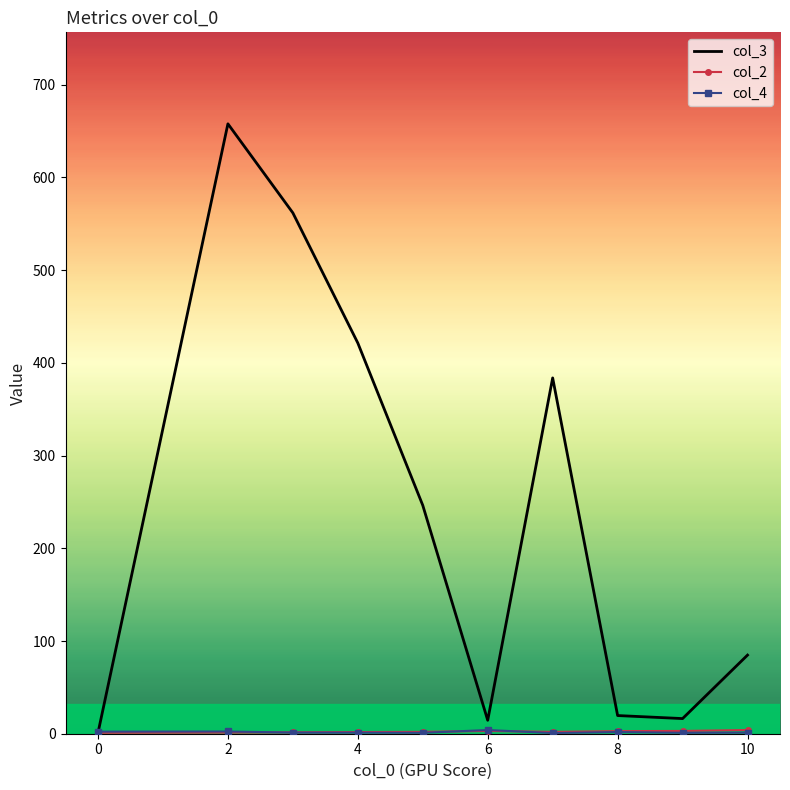

Which series has the largest total across all categories?

col_3